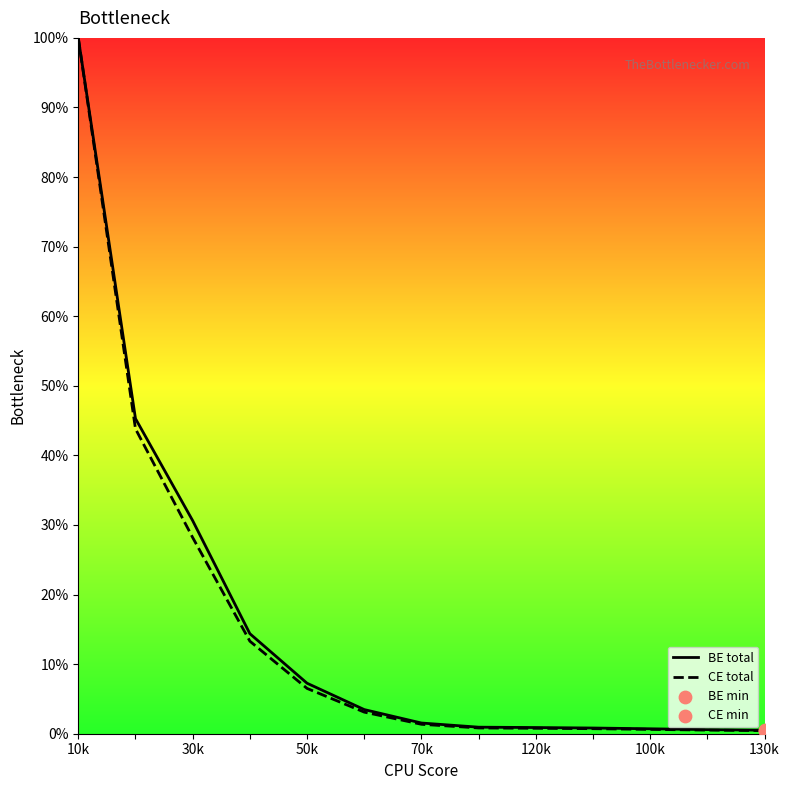

At how many categories does at least one series exceed 29?

3